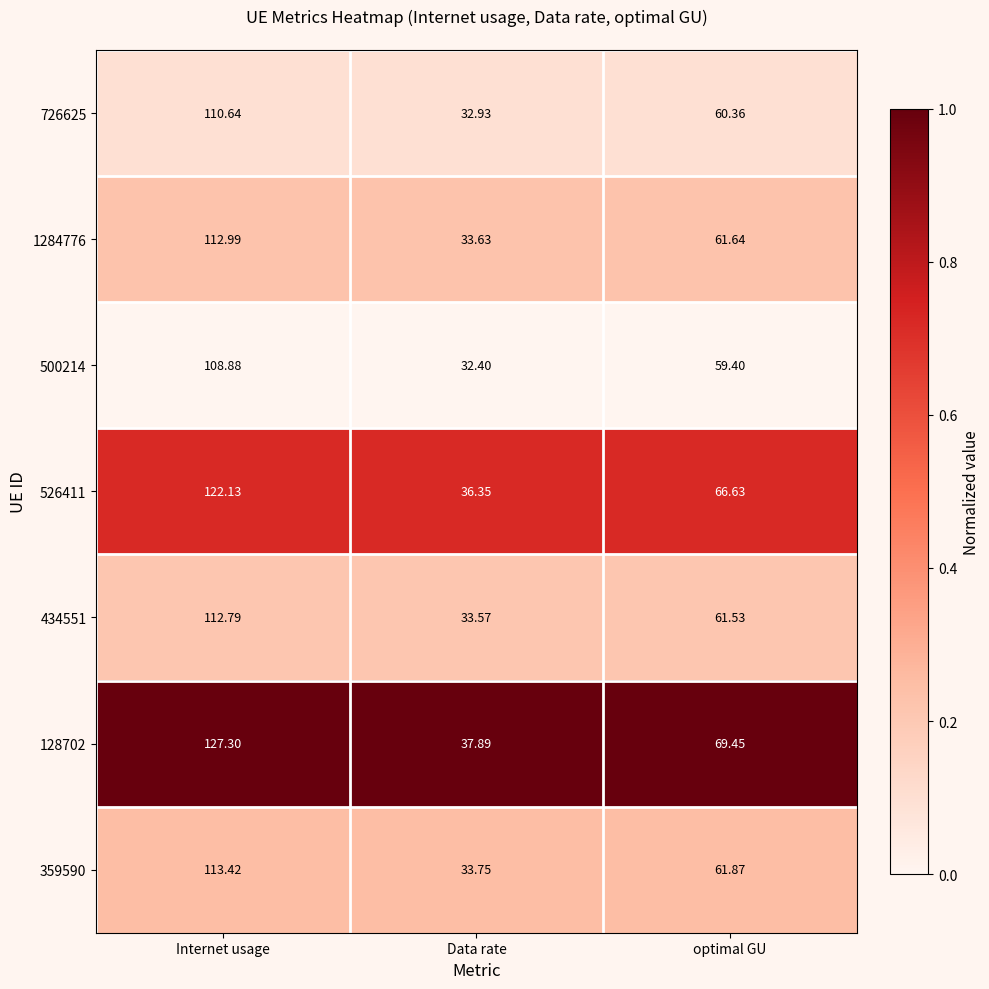

Which label corresponds to the largest value in the chart?

Internet usage